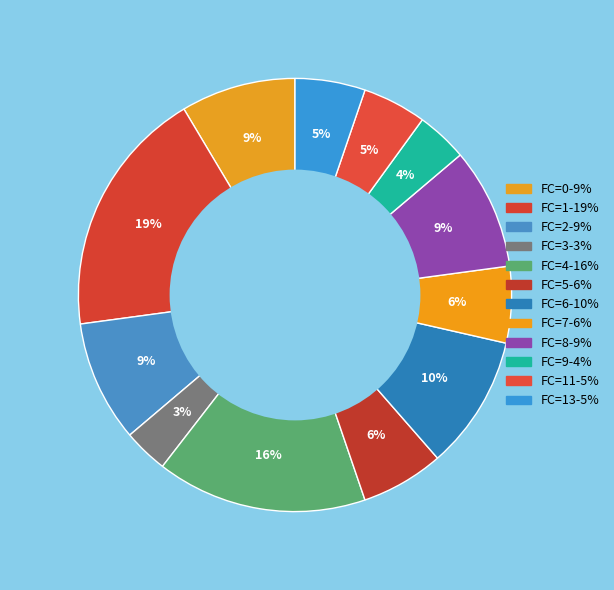

How many segments does this pie chart have?

12